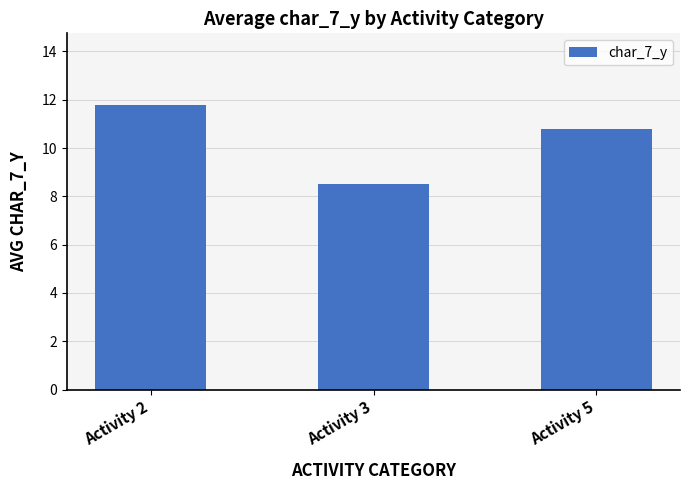

Where is the data nearest to the value 10?

Activity 5